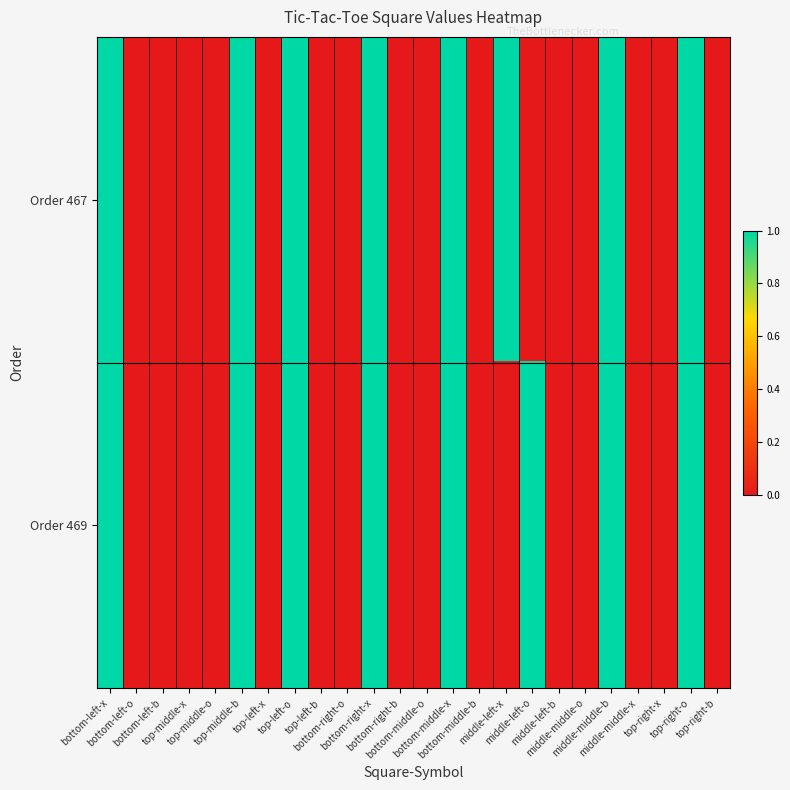

Which label corresponds to the smallest value in the chart?

bottom-left-o